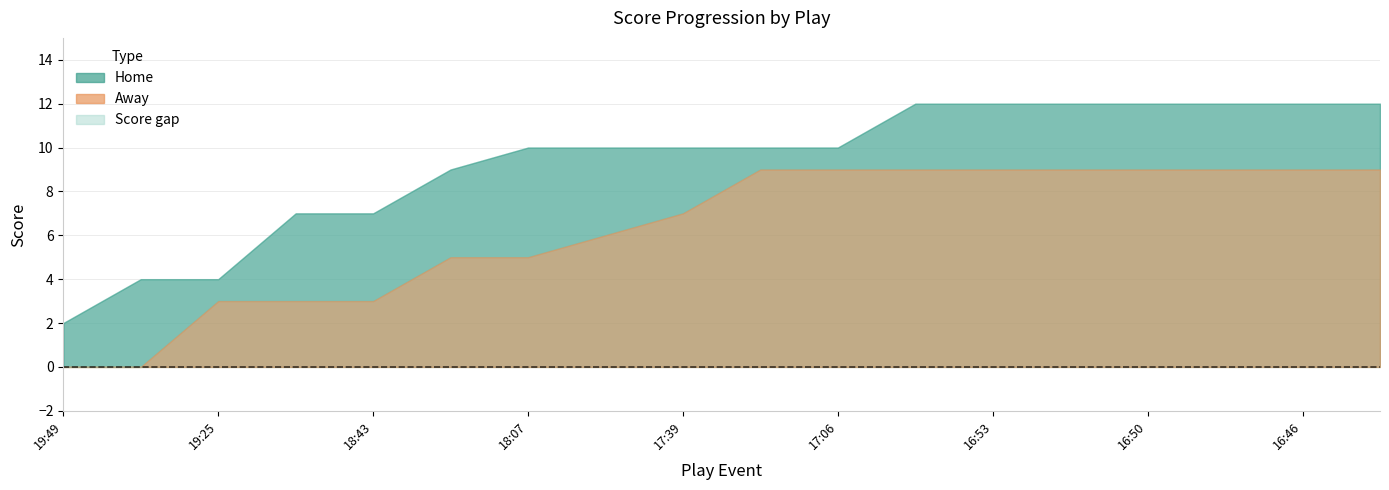

The value of Away at 17:24 is 9. True or false?

True